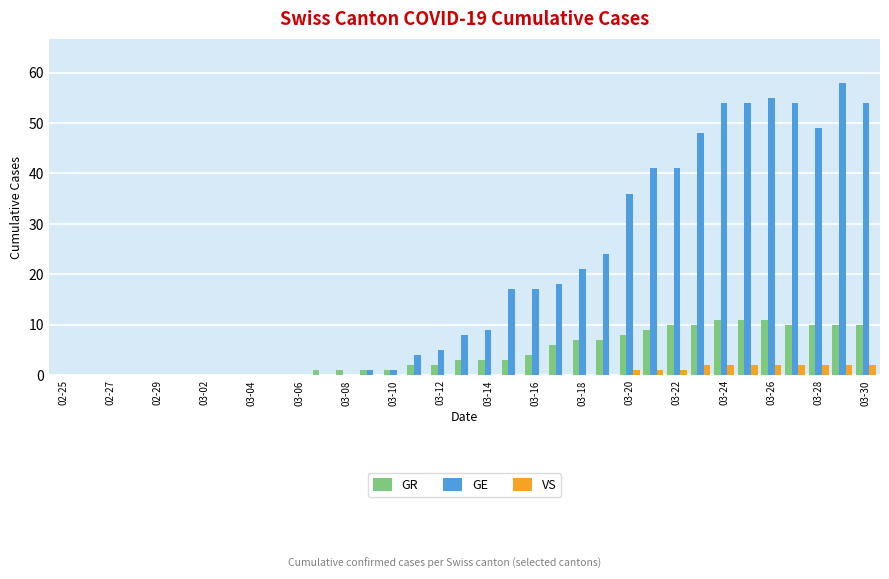

What is the sum of all GR values?

151